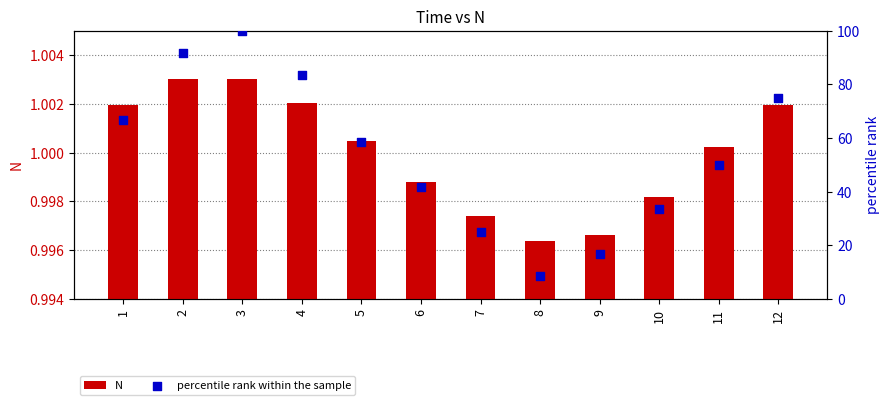

Which series reaches the maximum Y coordinate?

percentile rank within the sample